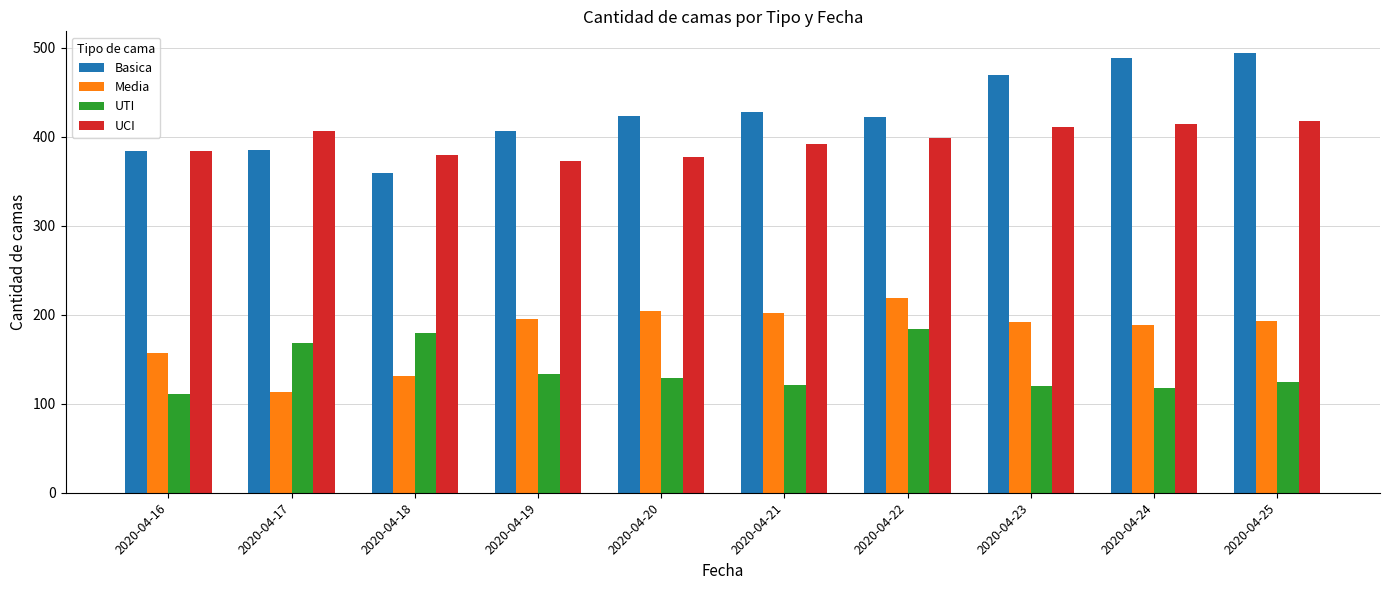

At which label does Media first exceed 193?

2020-04-19